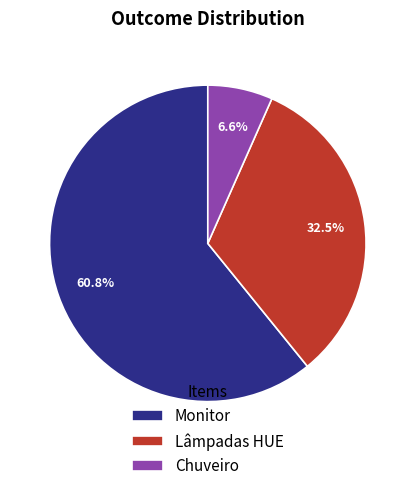

Is there any slice that represents more than half of the pie?

Yes